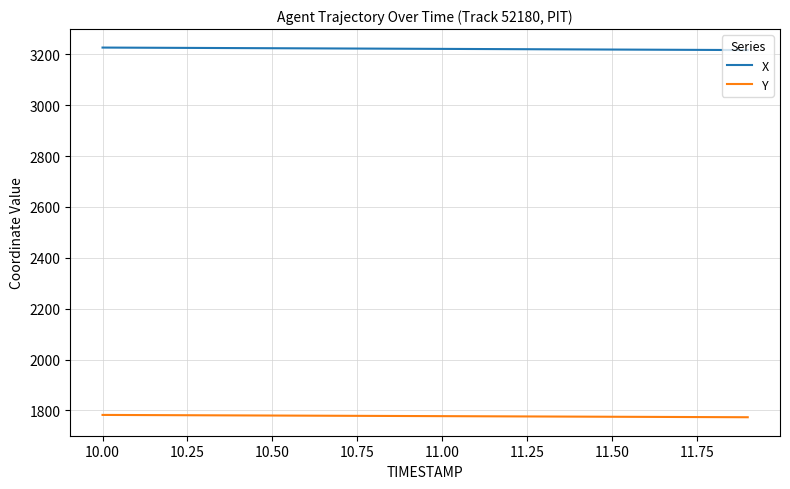

Rank the series by their average value, from lowest to highest.

Y, X